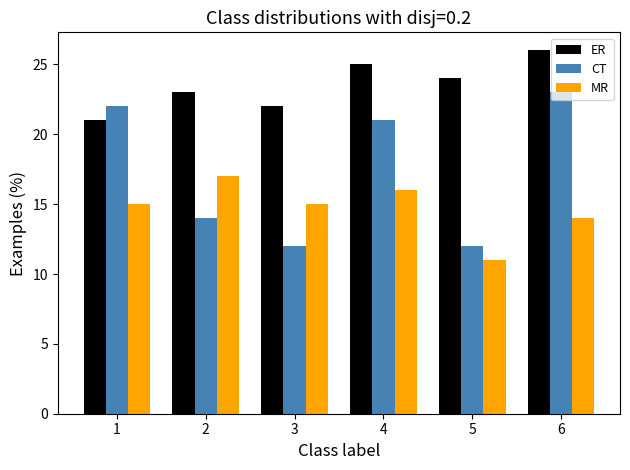

Which series has the largest total across all categories?

ER